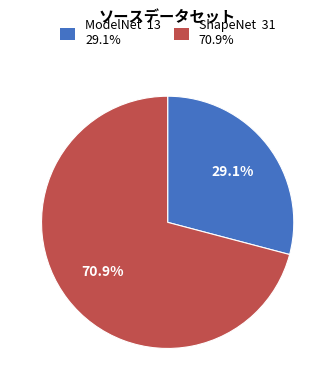

Between ShapeNet 31 70.9% and ModelNet 13 29.1%, which is larger?

ShapeNet 31 70.9%